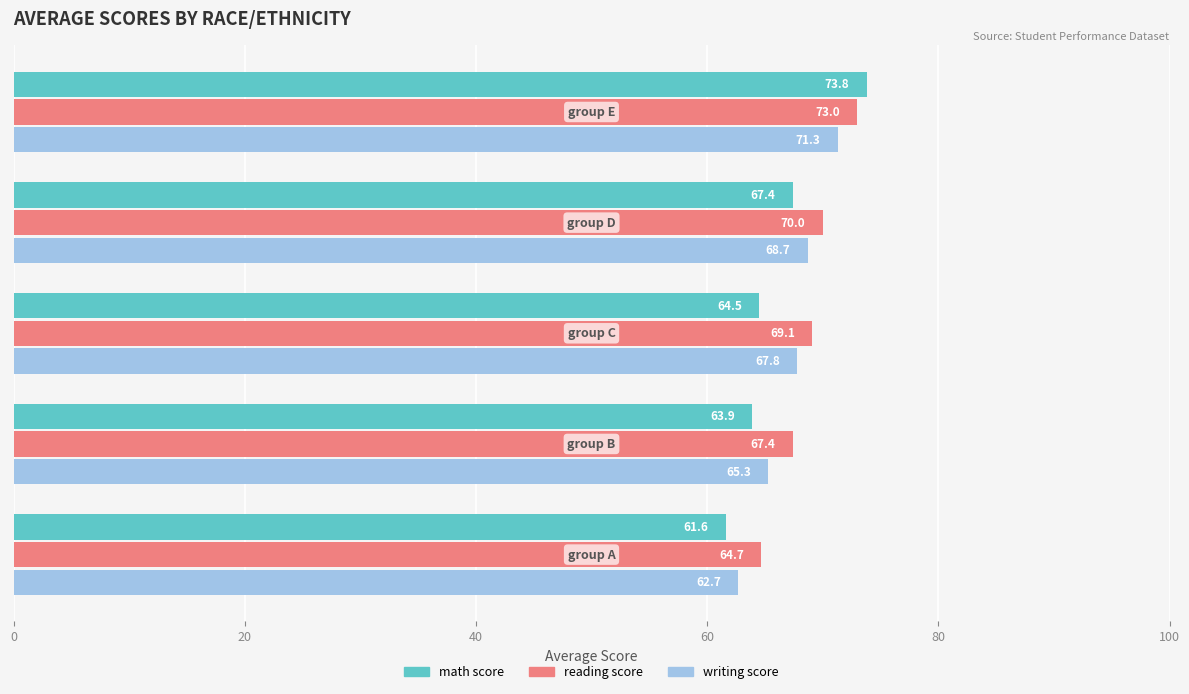

What are all the series names shown in the legend?

math score, reading score, writing score